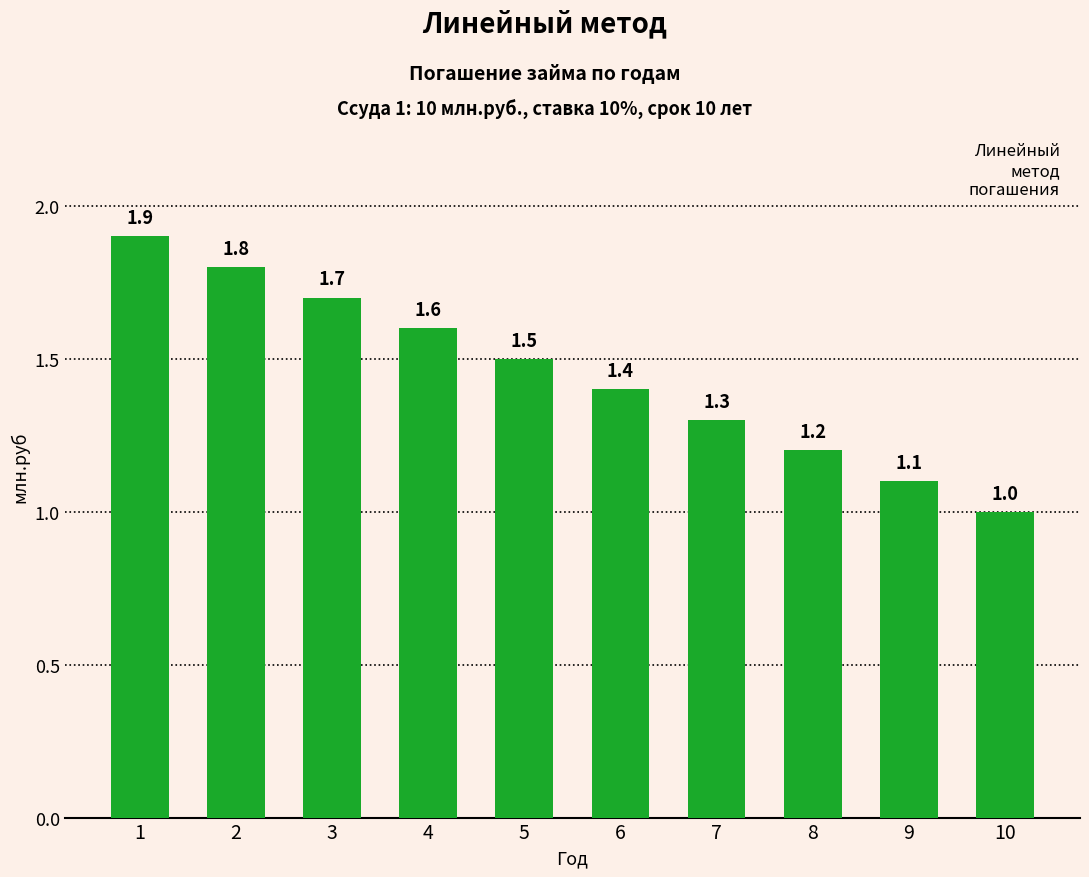

Rank the categories by value from lowest to highest.

10, 9, 8, 7, 6, 5, 4, 3, 2, 1